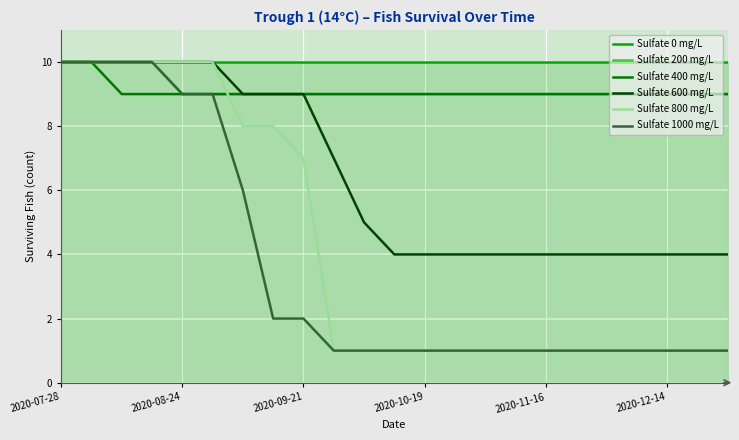

Reading left to right, what are all the values shown in this chart?

Sulfate 0 mg/L: 10	10	10	10	10	10	10	10	10	10	10	10	10	10	10	10	10	10	10	10	10	10	10
Sulfate 200 mg/L: 10	10	10	10	9	9	9	9	9	9	9	9	9	9	9	9	9	9	9	9	9	9	9
Sulfate 400 mg/L: 10	10	9	9	9	9	9	9	9	9	9	9	9	9	9	9	9	9	9	9	9	9	9
Sulfate 600 mg/L: 10	10	10	10	10	10	9	9	9	7	5	4	4	4	4	4	4	4	4	4	4	4	4
Sulfate 800 mg/L: 10	10	10	10	10	10	8	8	7	1	1	1	1	1	1	1	1	1	1	1	1	1	1
Sulfate 1000 mg/L: 10	10	10	10	9	9	6	2	2	1	1	1	1	1	1	1	1	1	1	1	1	1	1